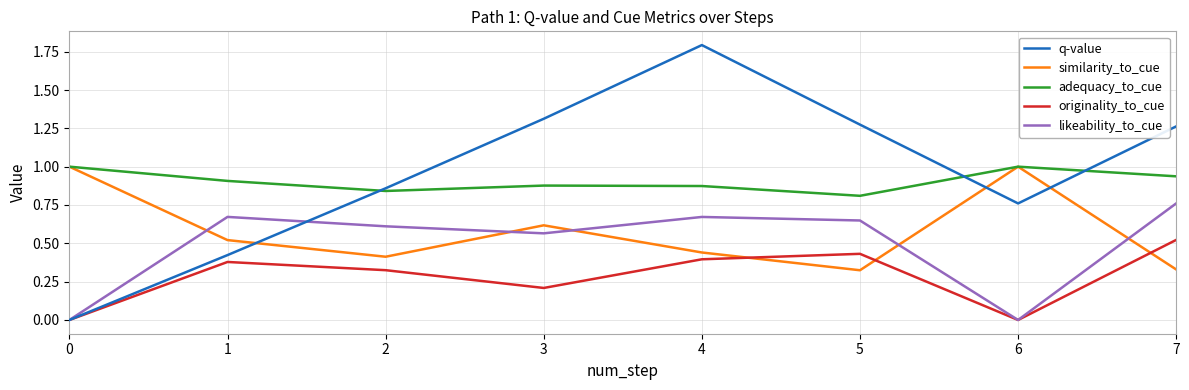

Is the value of similarity_to_cue at 7 greater than the value of originality_to_cue at 4?

No